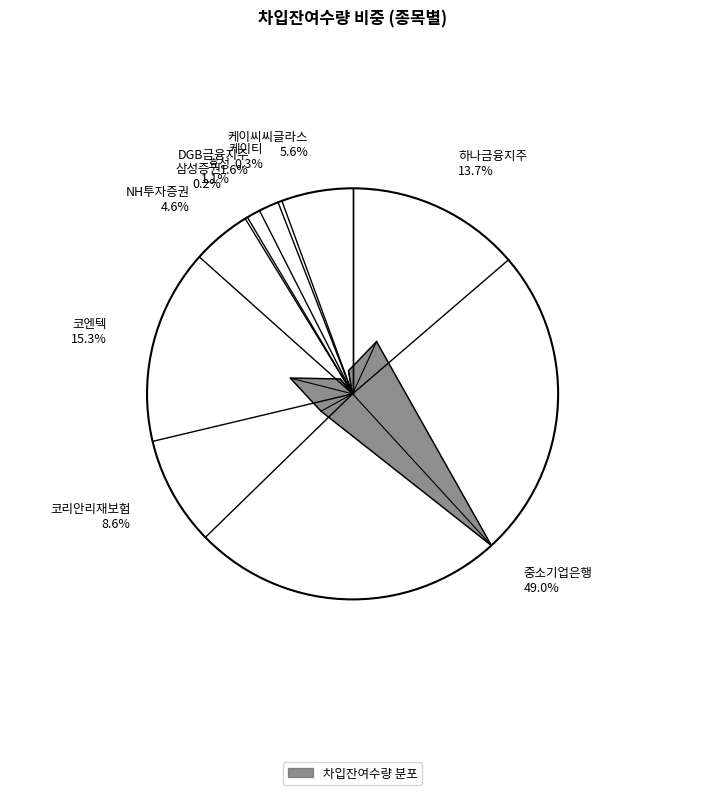

The 코엔텍 slice represents 22% of the pie. True or false?

False